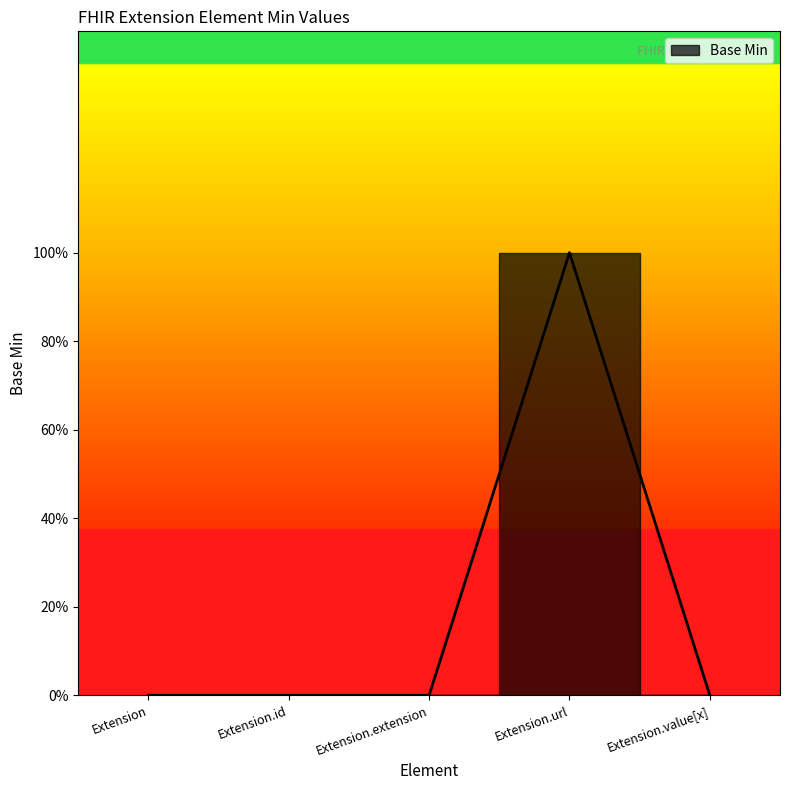

What is the label of the 2nd point from the right?

Extension.url